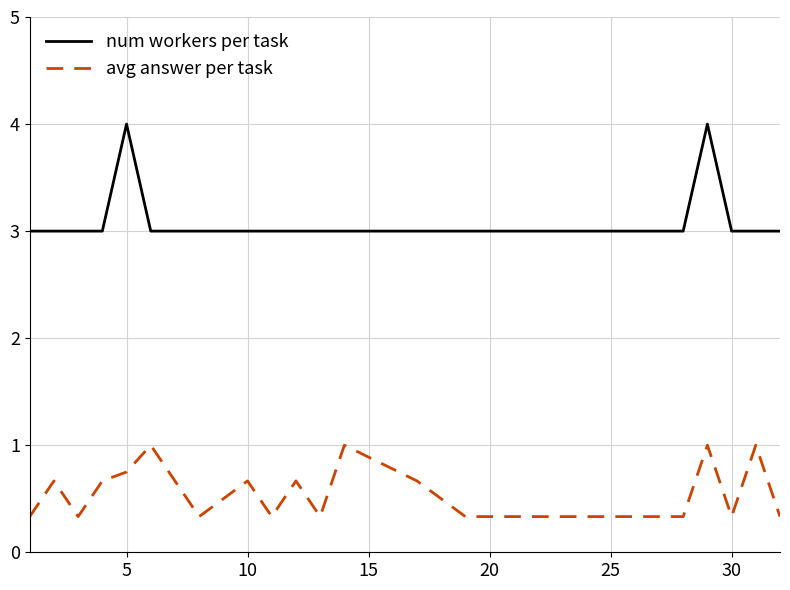

What is the minimum value for num workers per task?

3.0